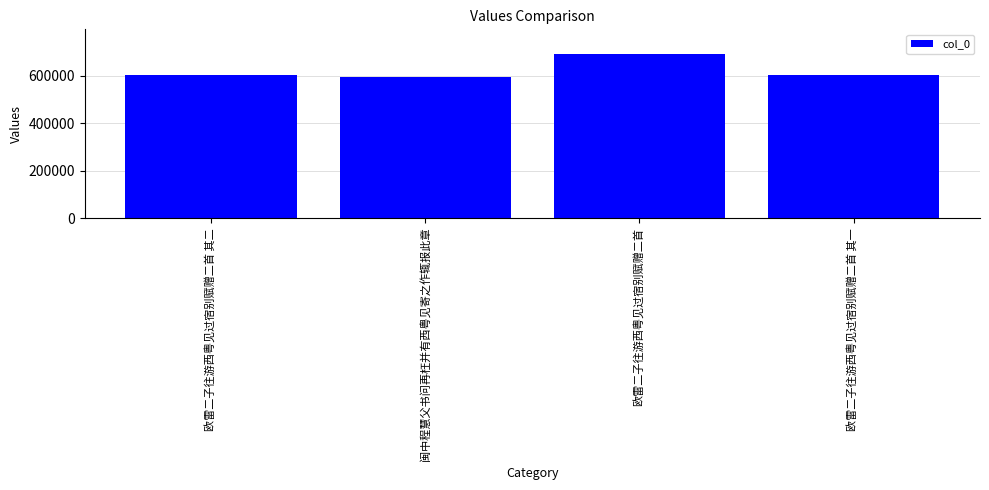

What is the sum of all values?

2492331